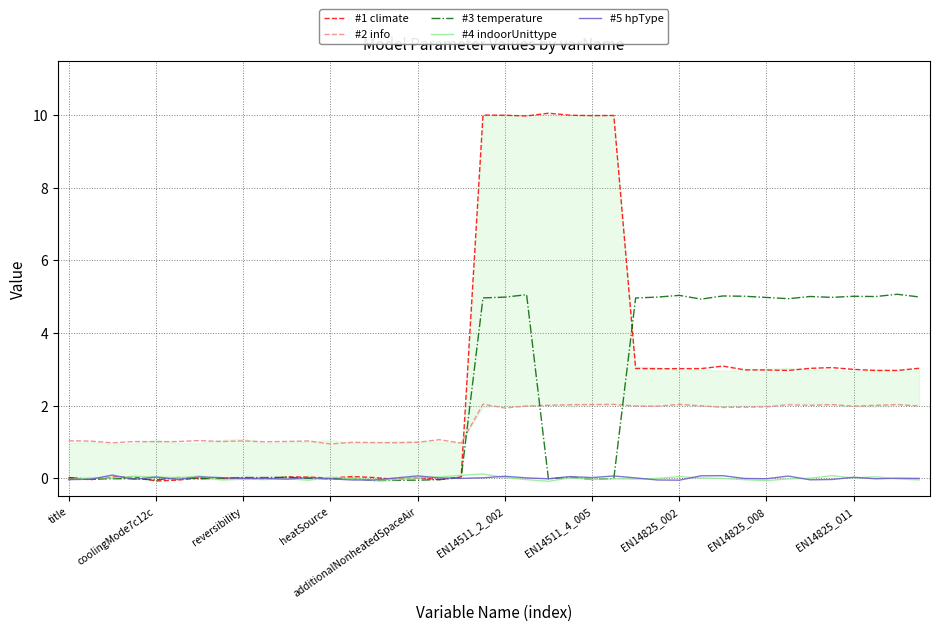

True or false: #5 hpType and #2 info intersect in this chart.

False